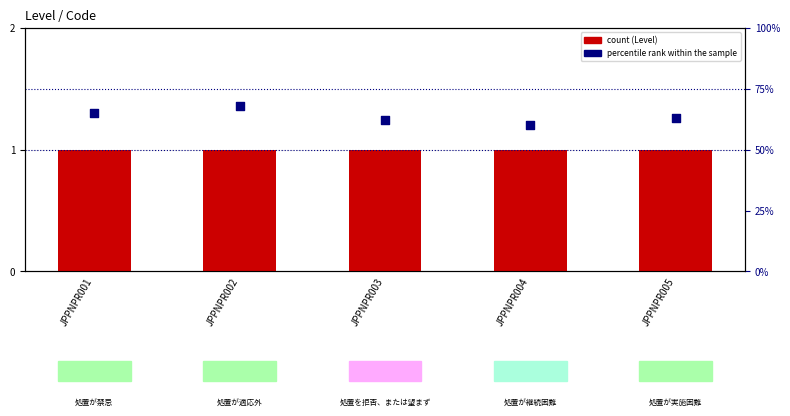

What are all the series names shown in the legend?

Level, percentile rank within the sample